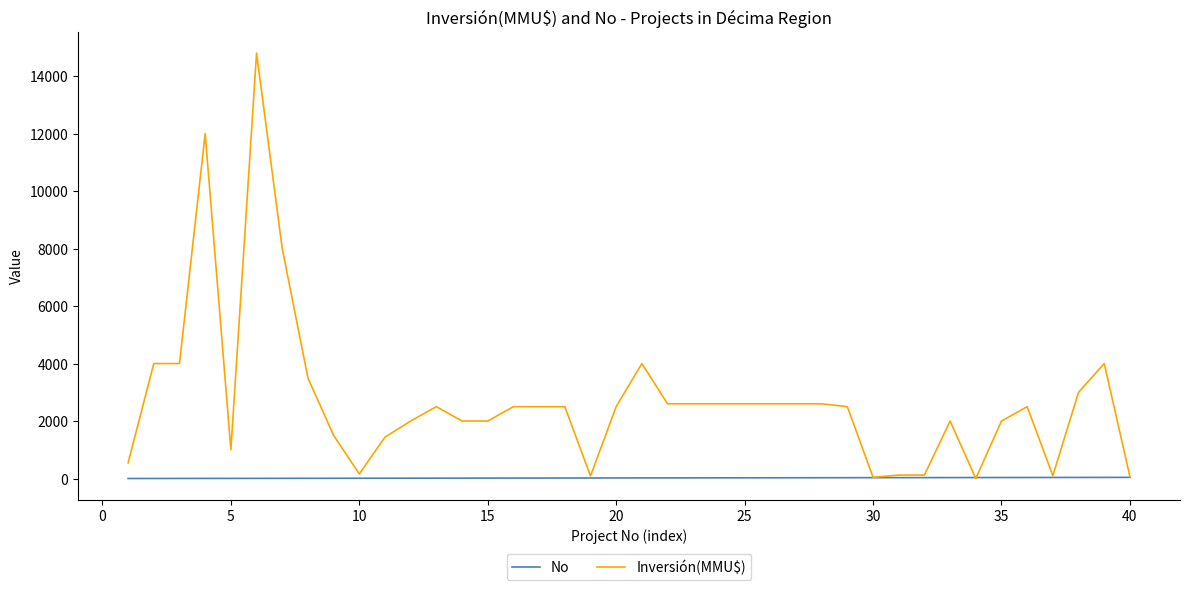

What is the sum of all Inversión(MMU$) values?

108193